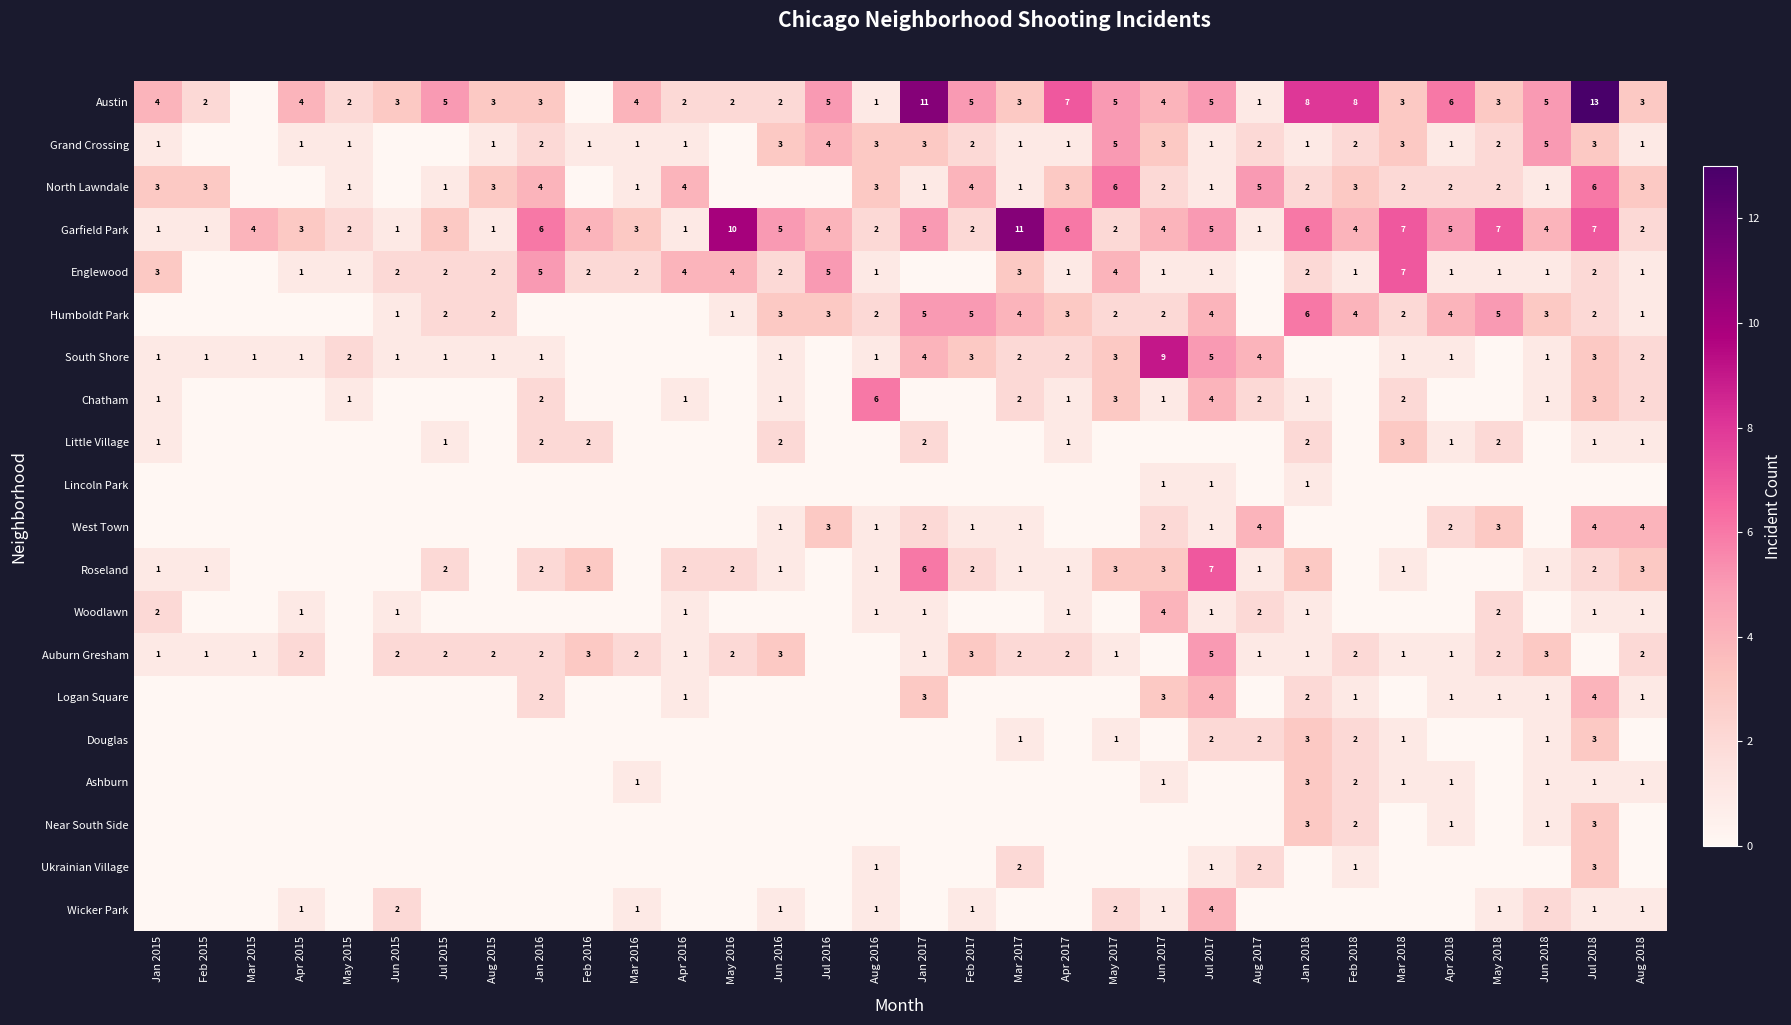

Is it true that Ashburn equals 3 at Jan 2018?

True